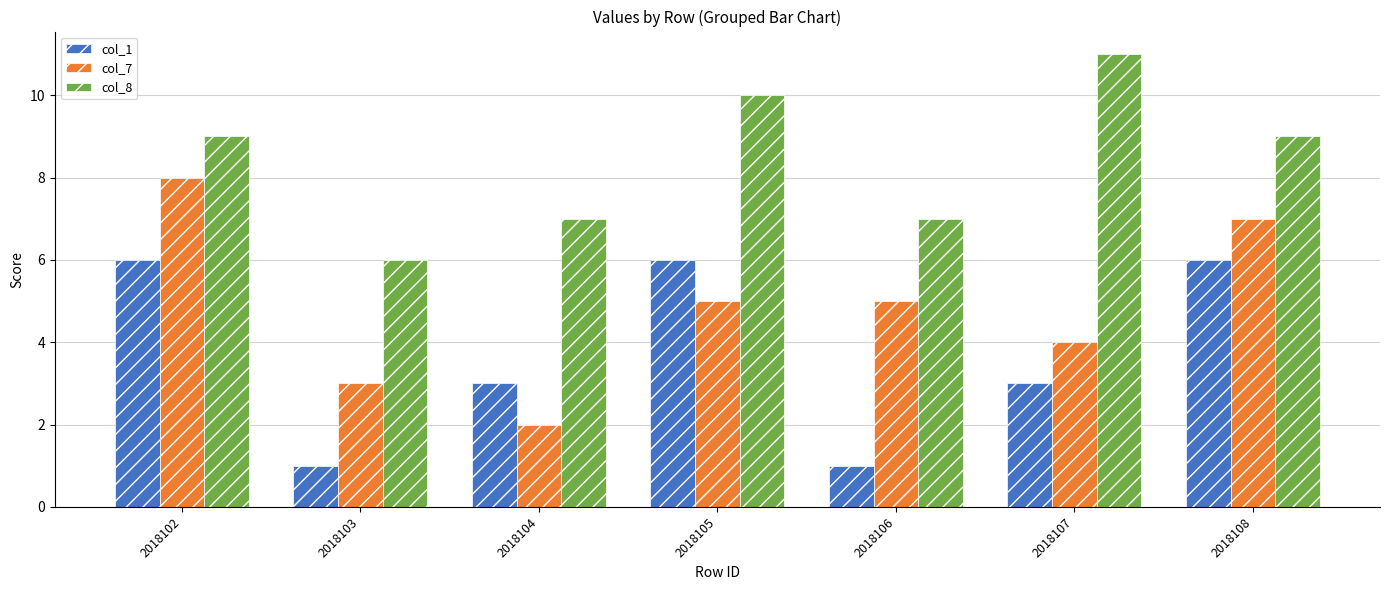

What is the approximate value of col_7 at 2018103?

3